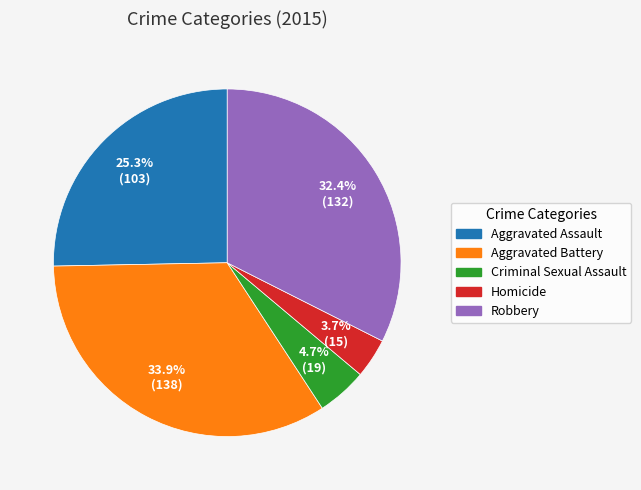

To the nearest percent, what is the difference between the Aggravated Battery and Criminal Sexual Assault slice percentages?

29%